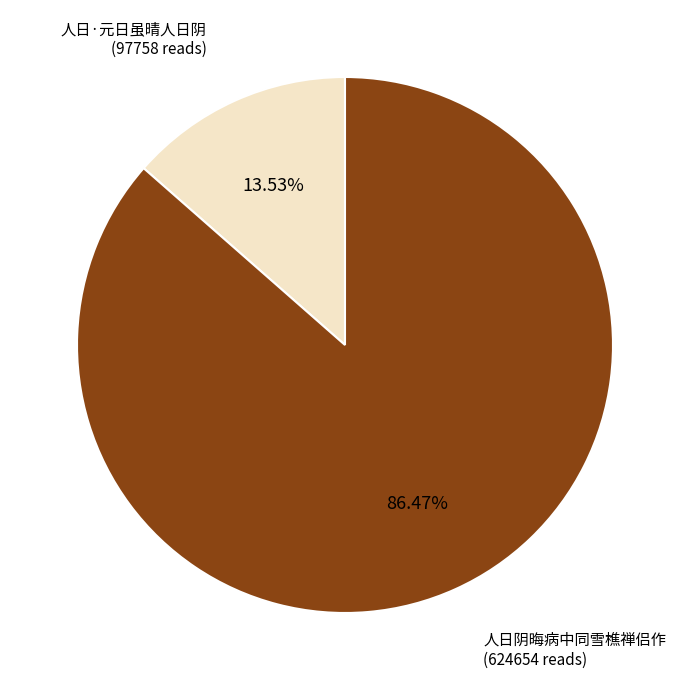

Combined, do 人日·元日虽晴人日阴 and 人日阴晦病中同雪樵禅侣作 account for over 50%?

Yes